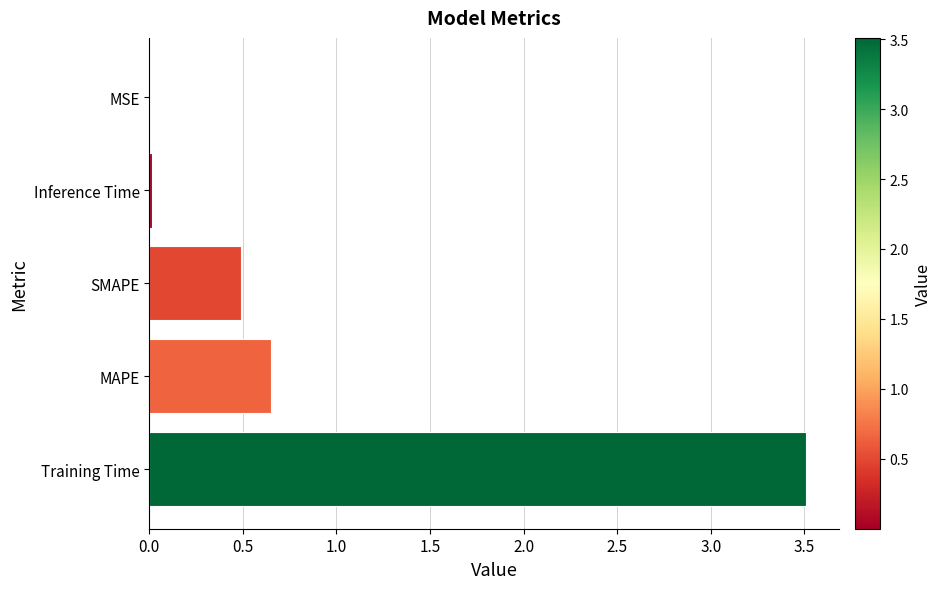

At which label is the value closest to 1?

MAPE